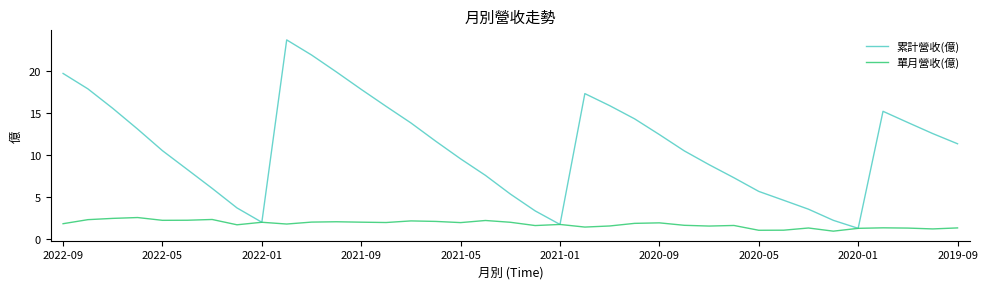

List the series in order of their overall mean, highest first.

累計營收(億), 單月營收(億)